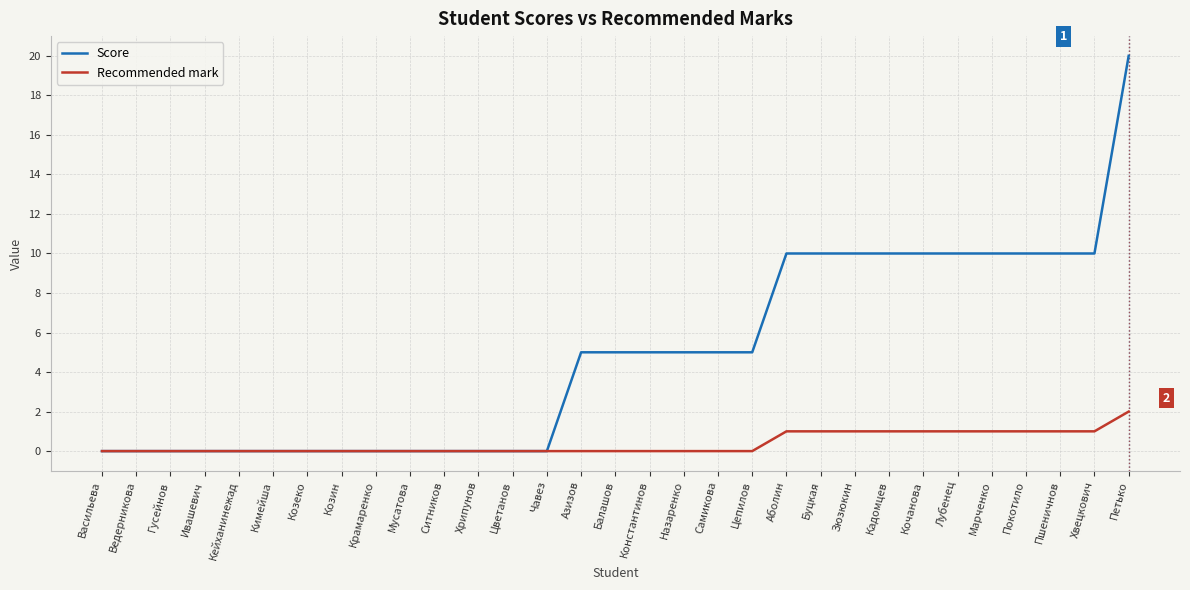

What is the difference between the maximum and second lowest values in the Recommended mark series?

2